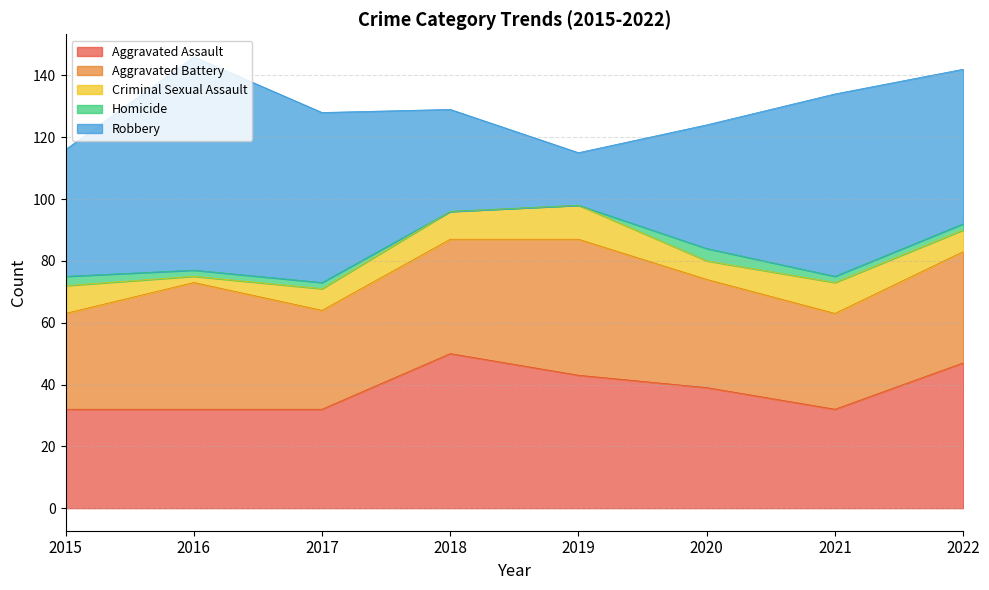

At which label does Aggravated Battery reach its minimum?

2015